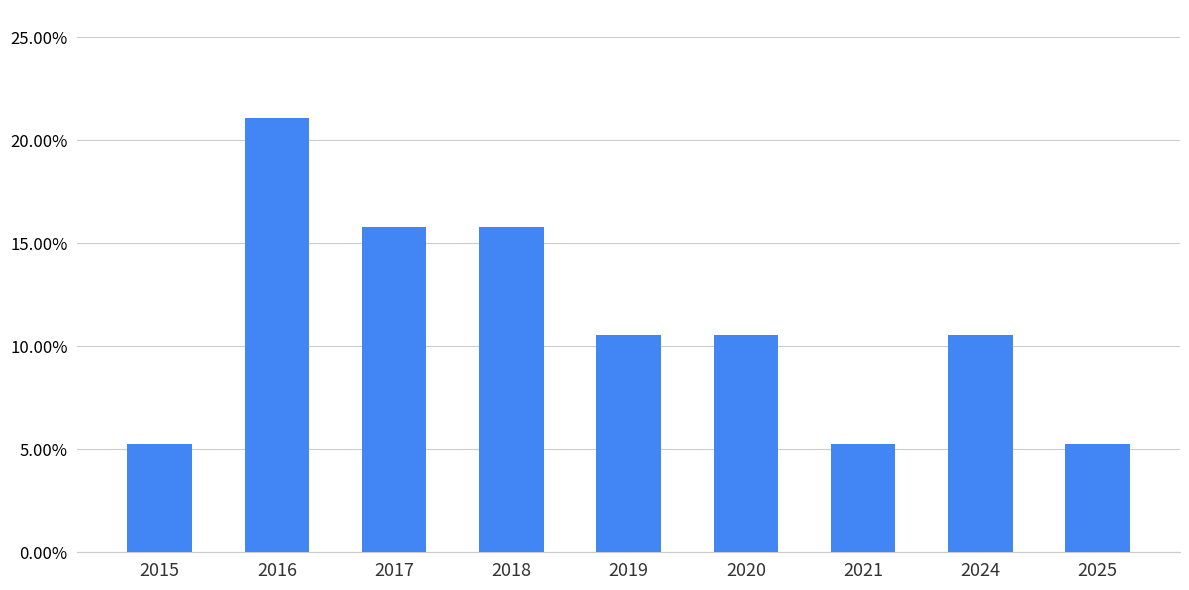

Between 2015 and 2025, which is larger?

2015